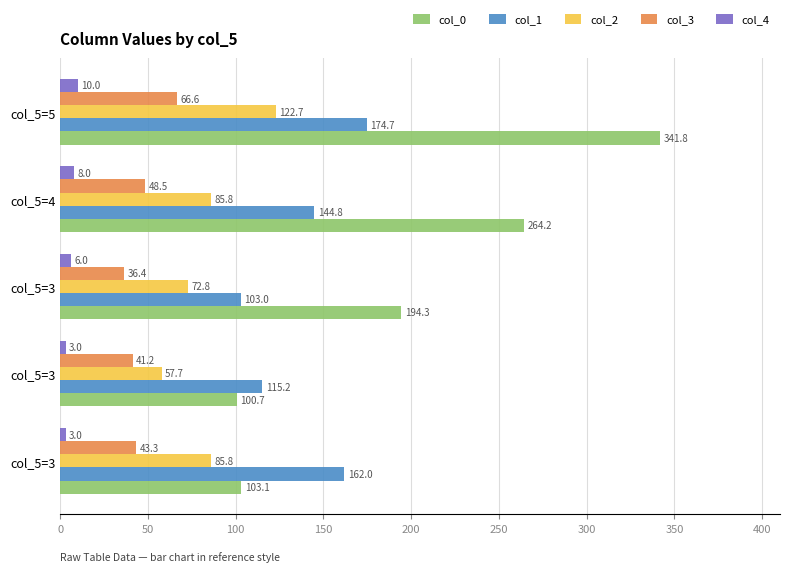

Which series has the widest spread of values?

col_0